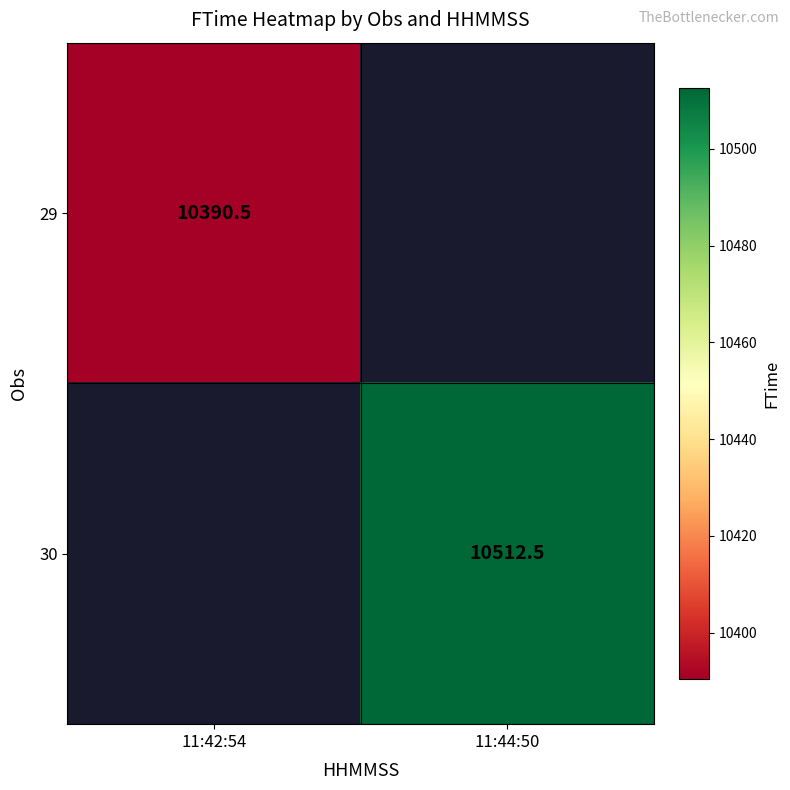

The 29 series shows 10390.5 at 11:42:54. True or false?

True